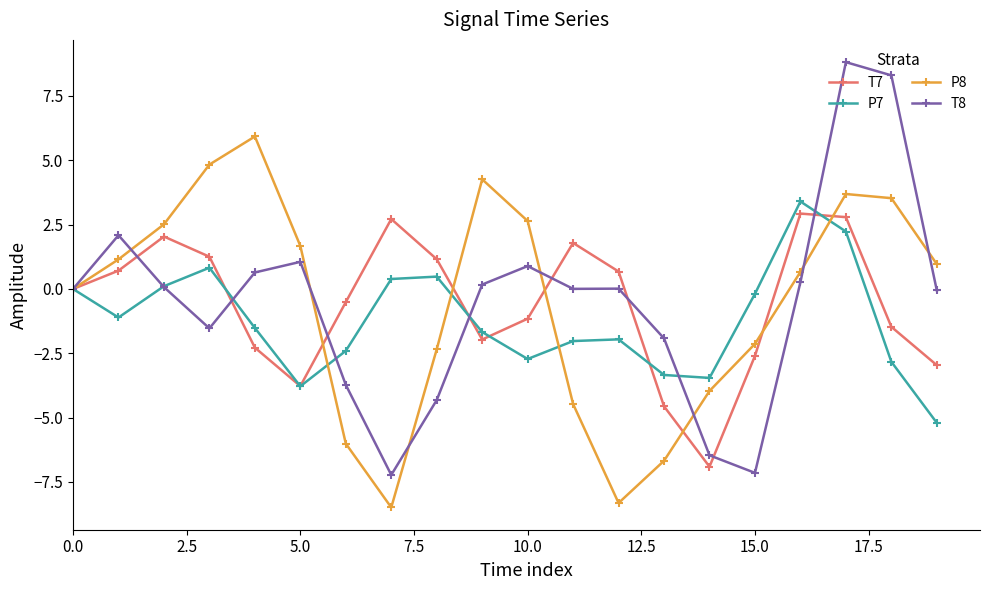

True or false: T7 has more than 0 interior local peaks.

True